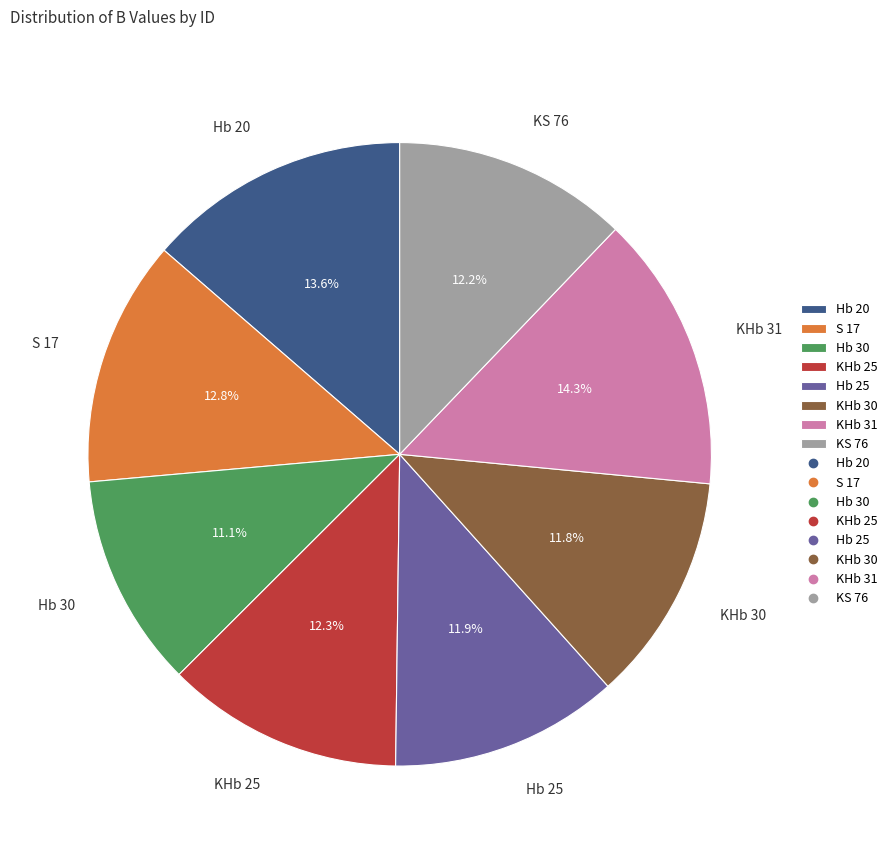

Between S 17 and Hb 25, which is larger?

S 17